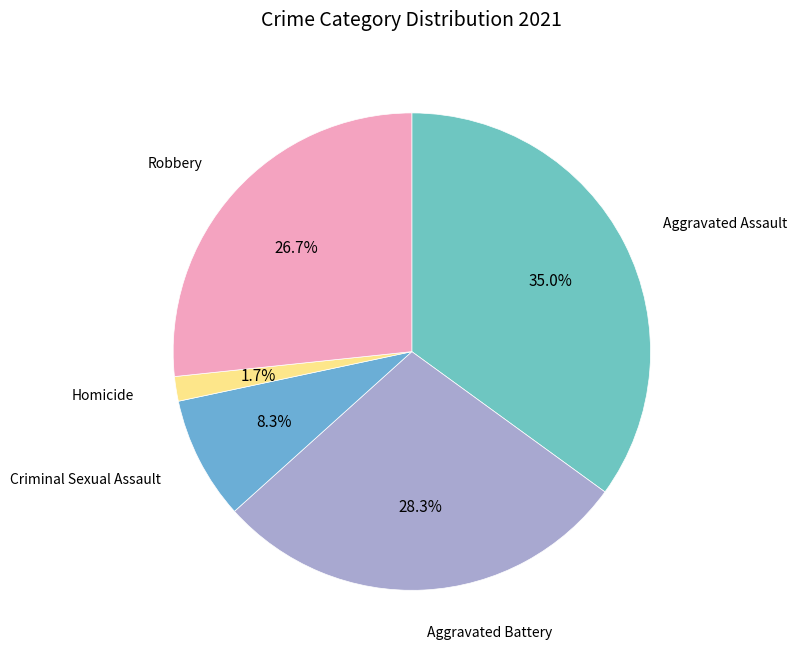

To the nearest percent, what is the difference between the largest and smallest slice percentages?

33%